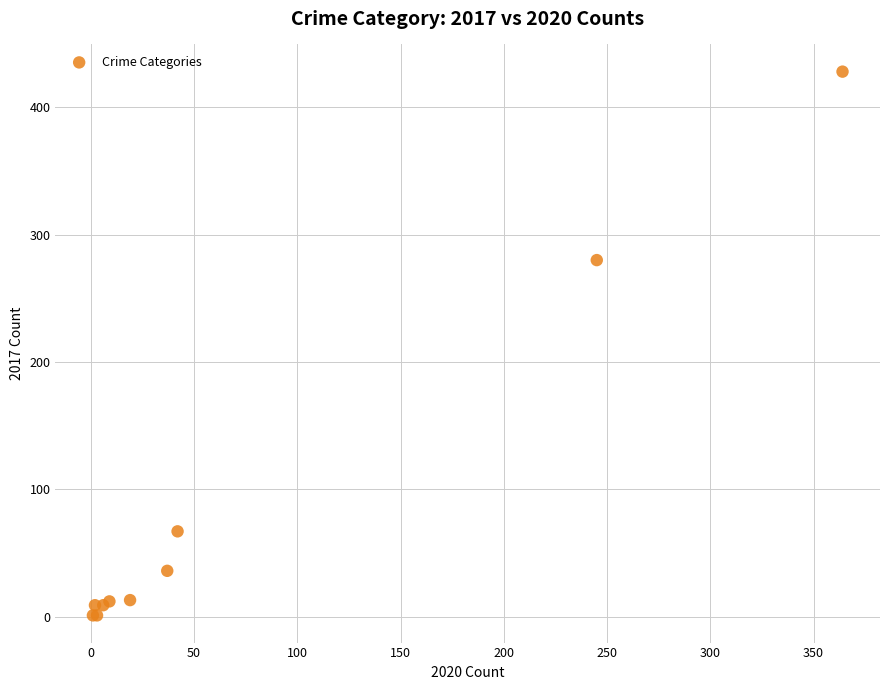

What Y value in the scatter plot is closest to 214?

280